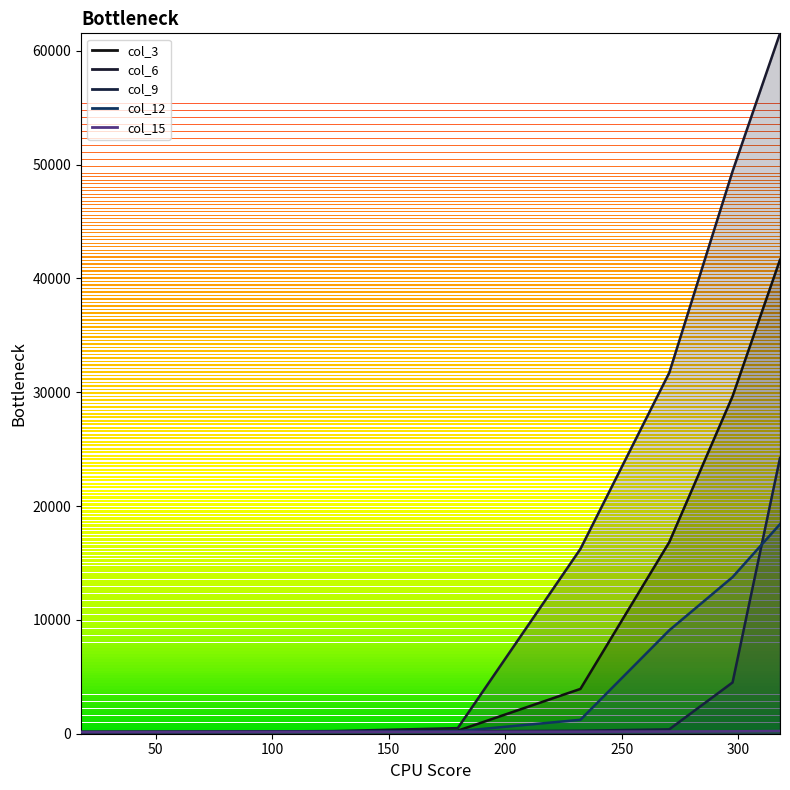

What is the total value across all series at 100?

937.6